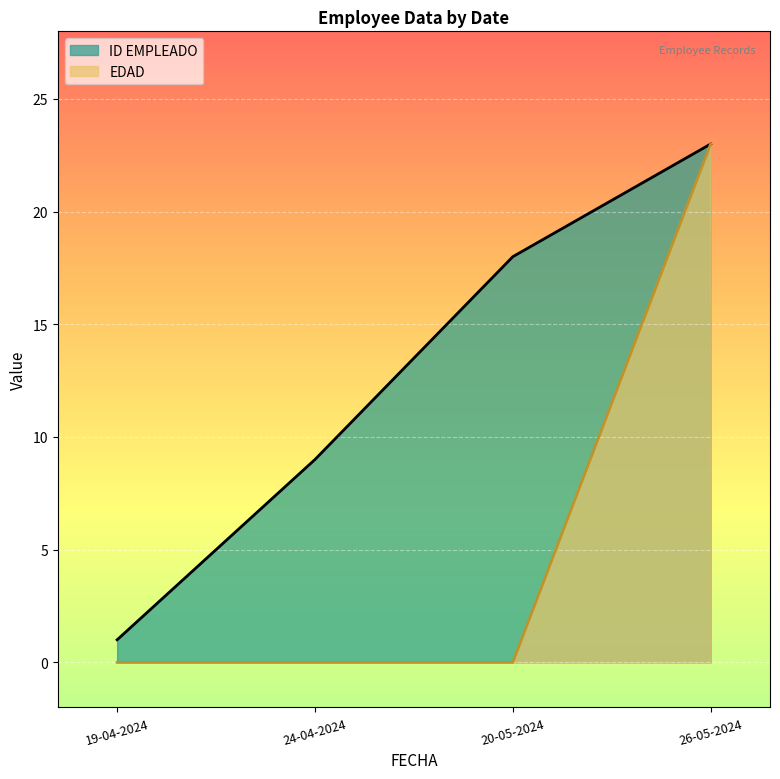

List the labels in order of ID EMPLEADO value, smallest first.

19-04-2024, 24-04-2024, 20-05-2024, 26-05-2024